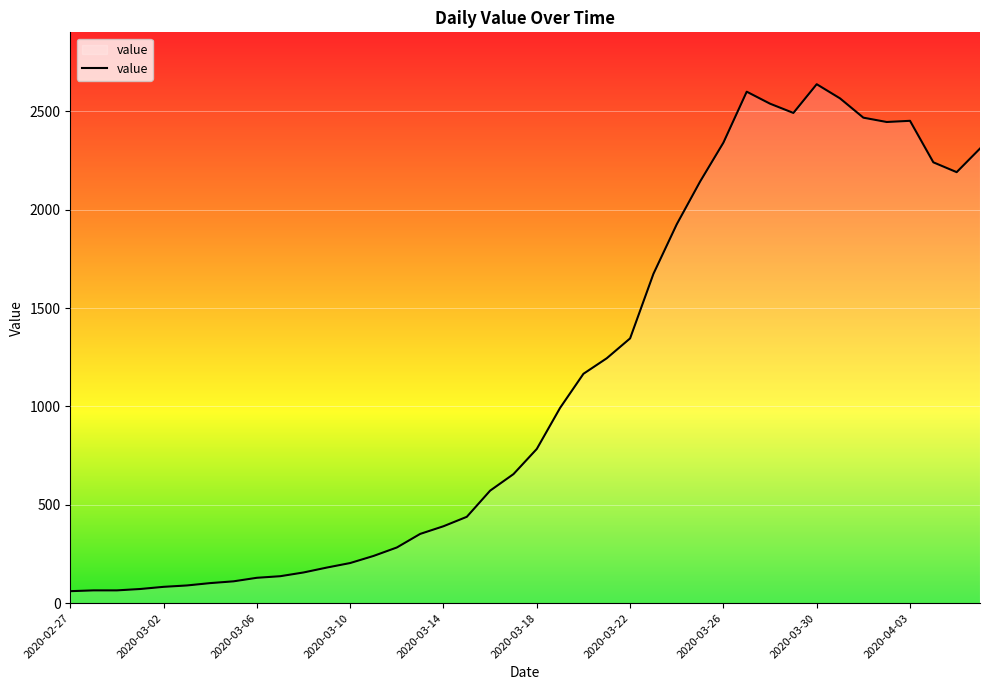

What is the smallest value displayed?

61